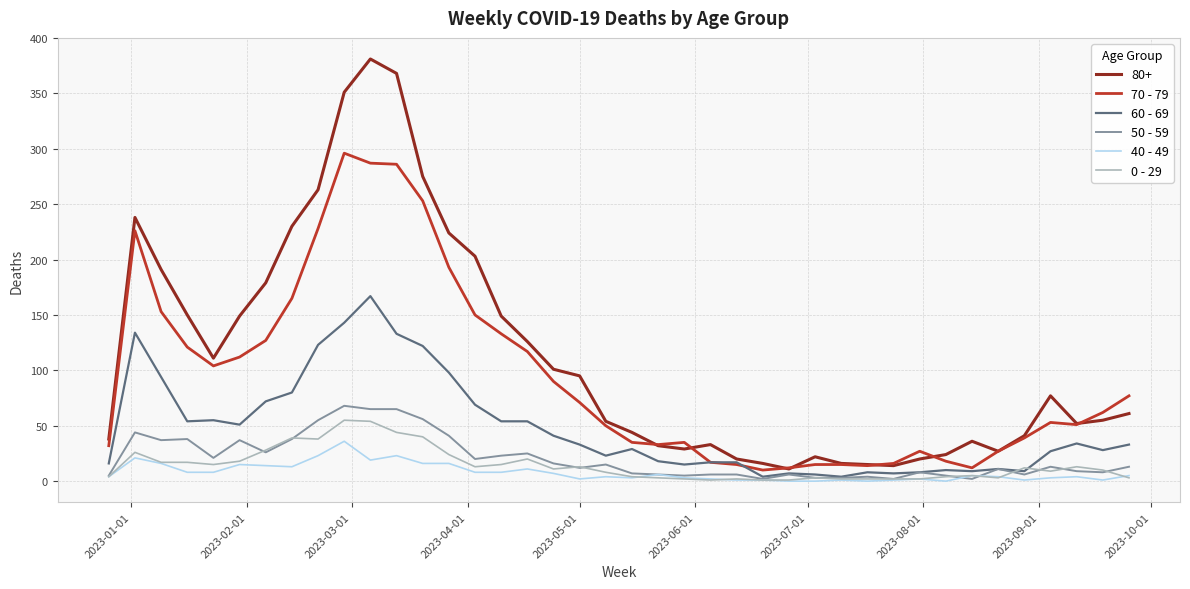

In 70 - 79, how many points are lower than both neighbors (excluding endpoints)?

6